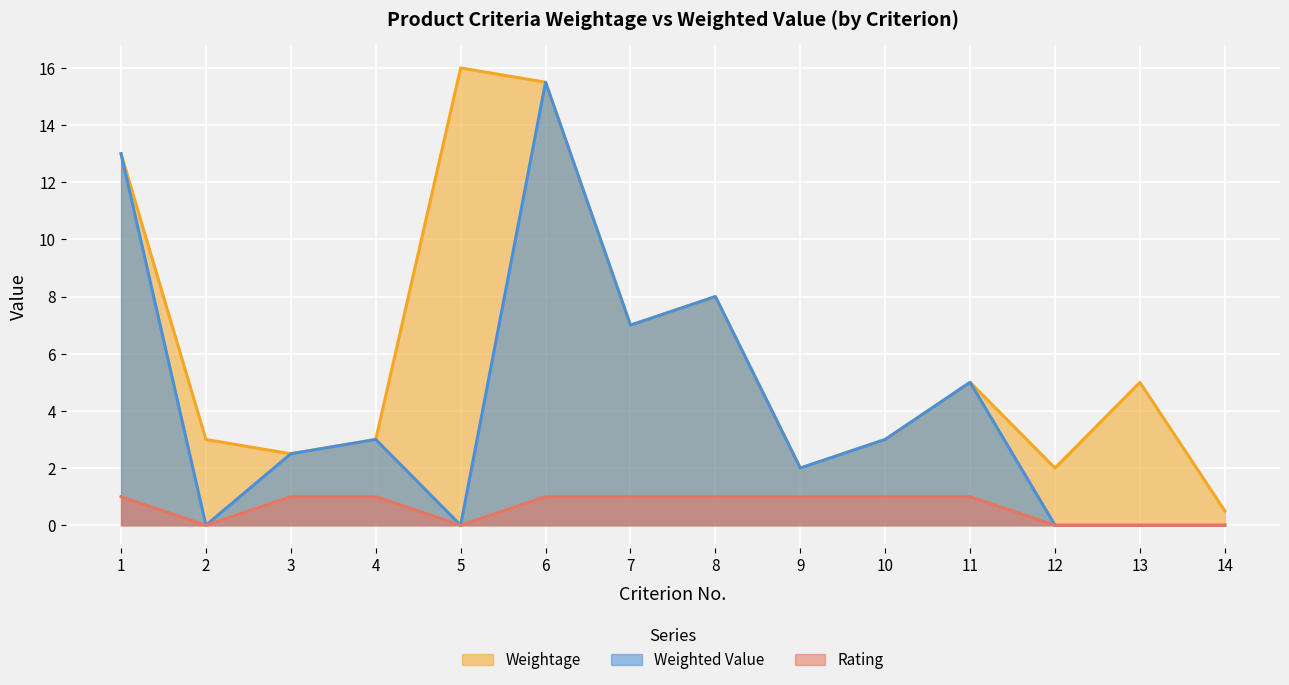

What are all the series names shown in the legend?

Weightage, Weighted Value, Rating